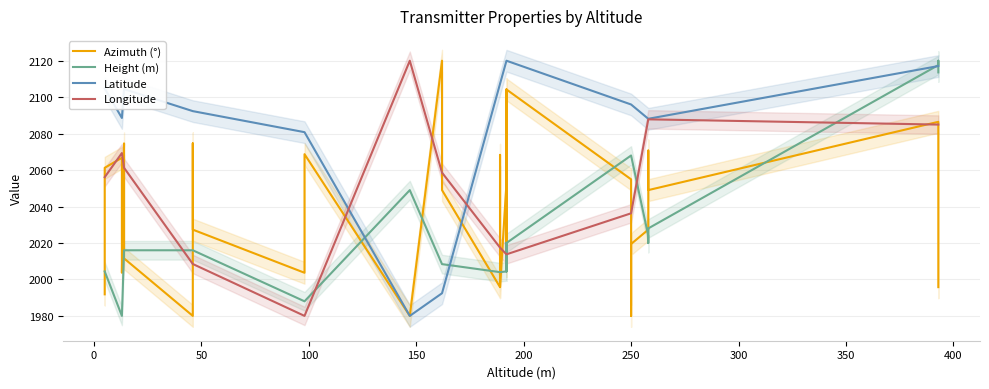

How many times do Latitude and Azimuth (°) cross each other?

1